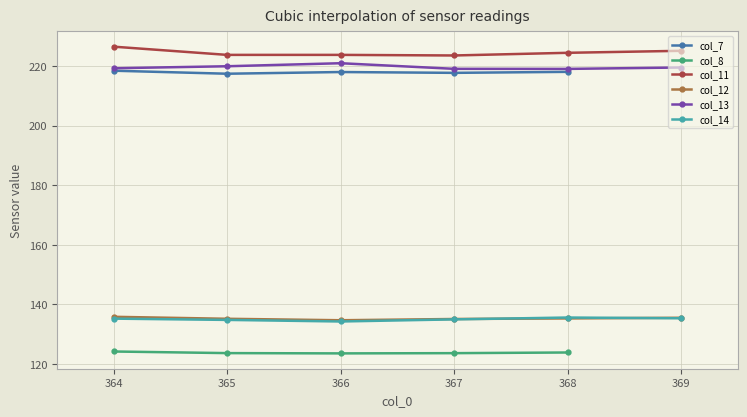

Where is col_14 nearest to the value 134?

366